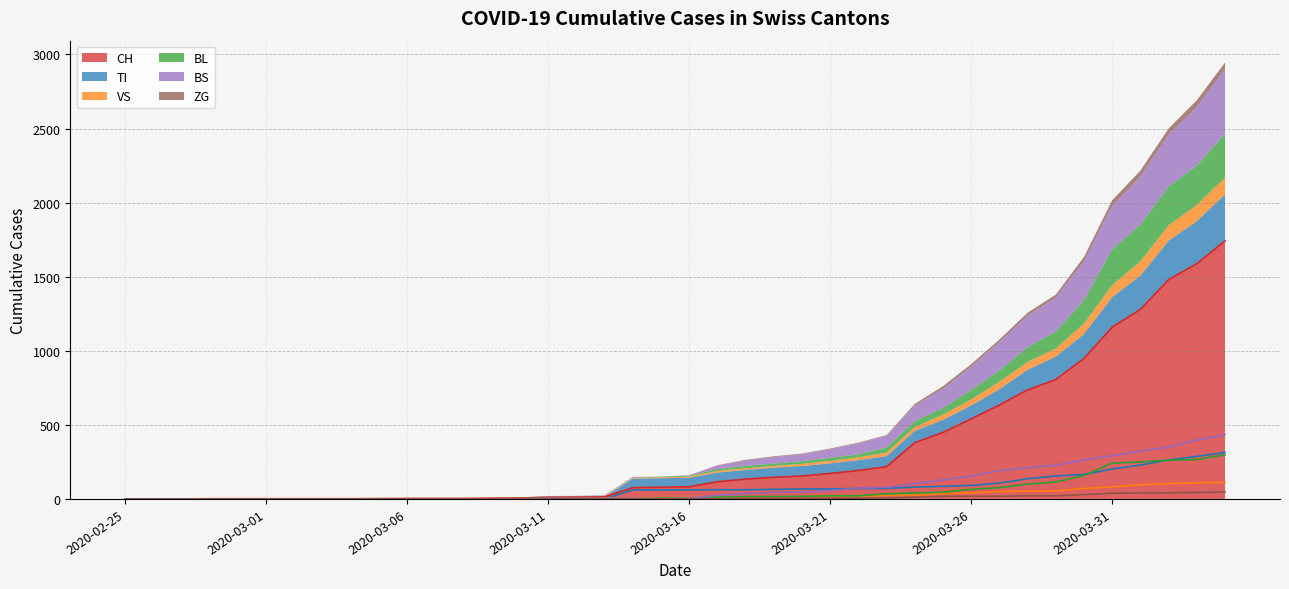

What is the sum of all VS values?

995